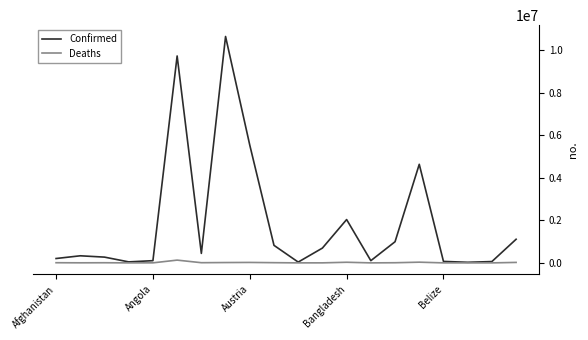

What is the maximum value shown in the chart?

10639526